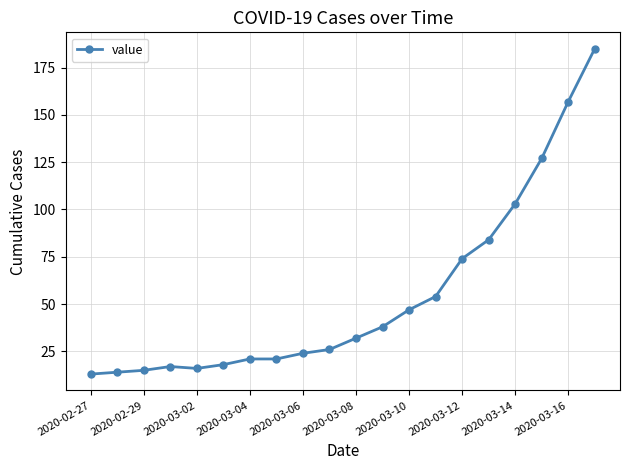

Reading left to right, transcribe all the data shown in this chart.

13	14	15	17	16	18	21	21	24	26	32	38	47	54	74	84	103	127	157	185